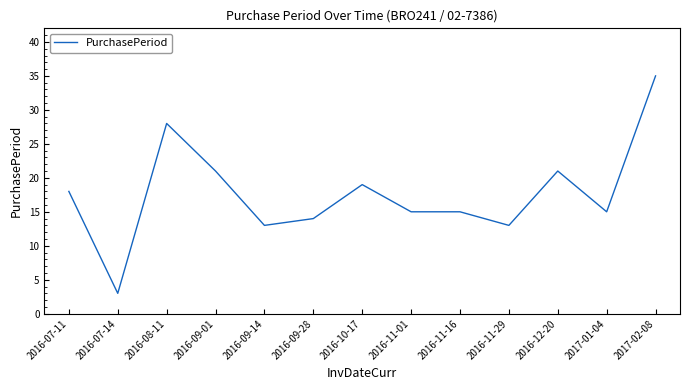

At which category does the chart reach its peak across all series?

2017-02-08